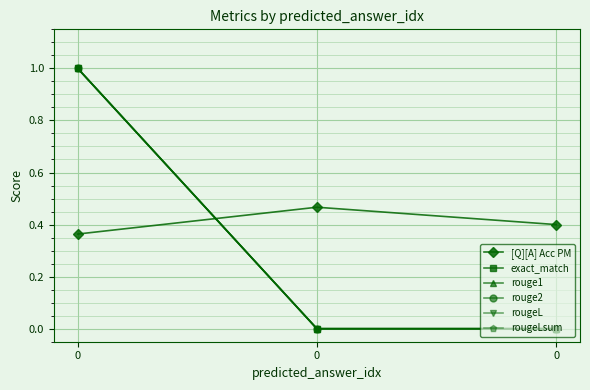

Is this an area chart (filled region under the line)?

No